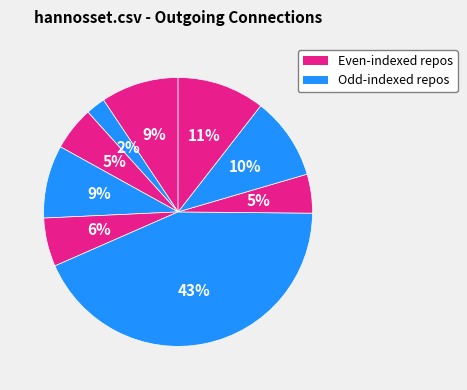

Count the number of slices in the pie.

9